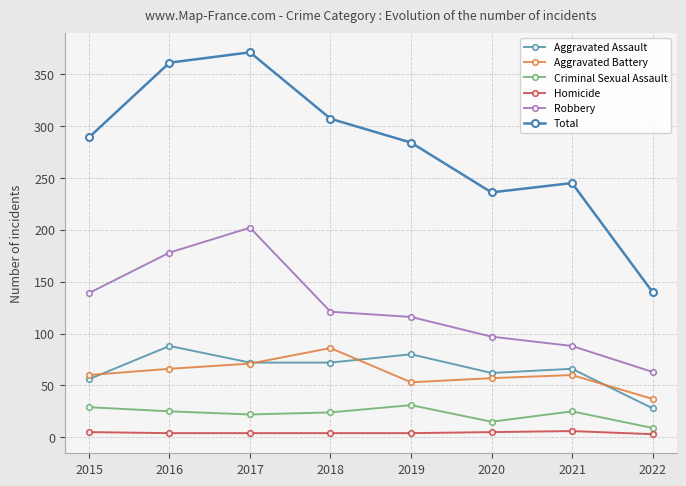

Does the chart have visible grid lines?

Yes